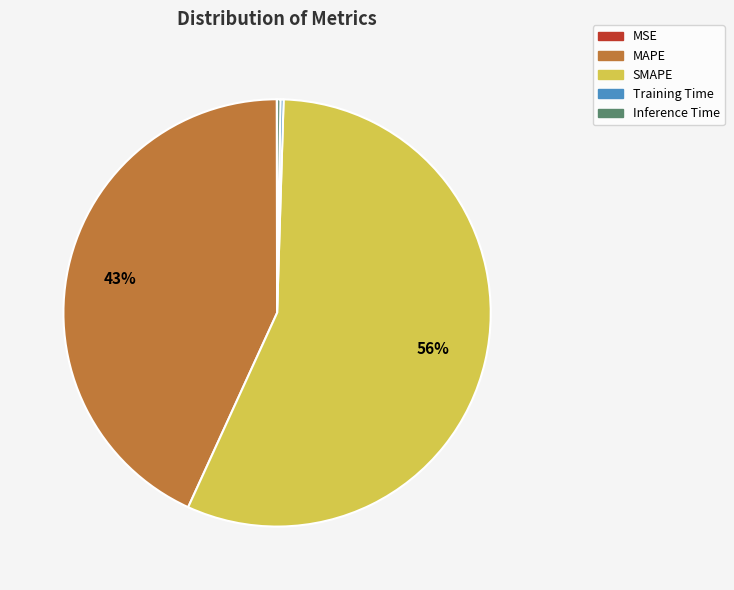

Which slice is the largest?

SMAPE